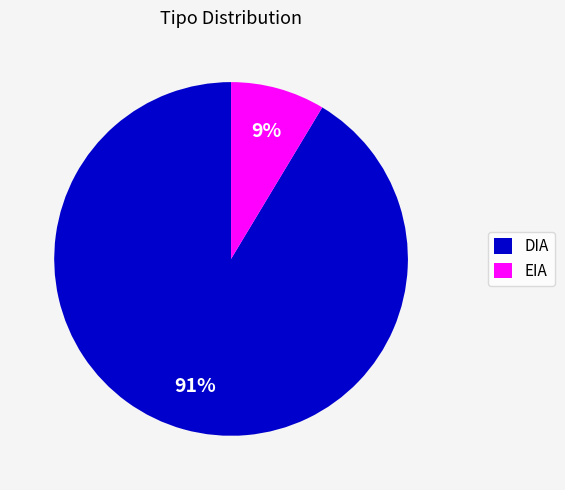

To the nearest percent, what is the average slice percentage?

50%